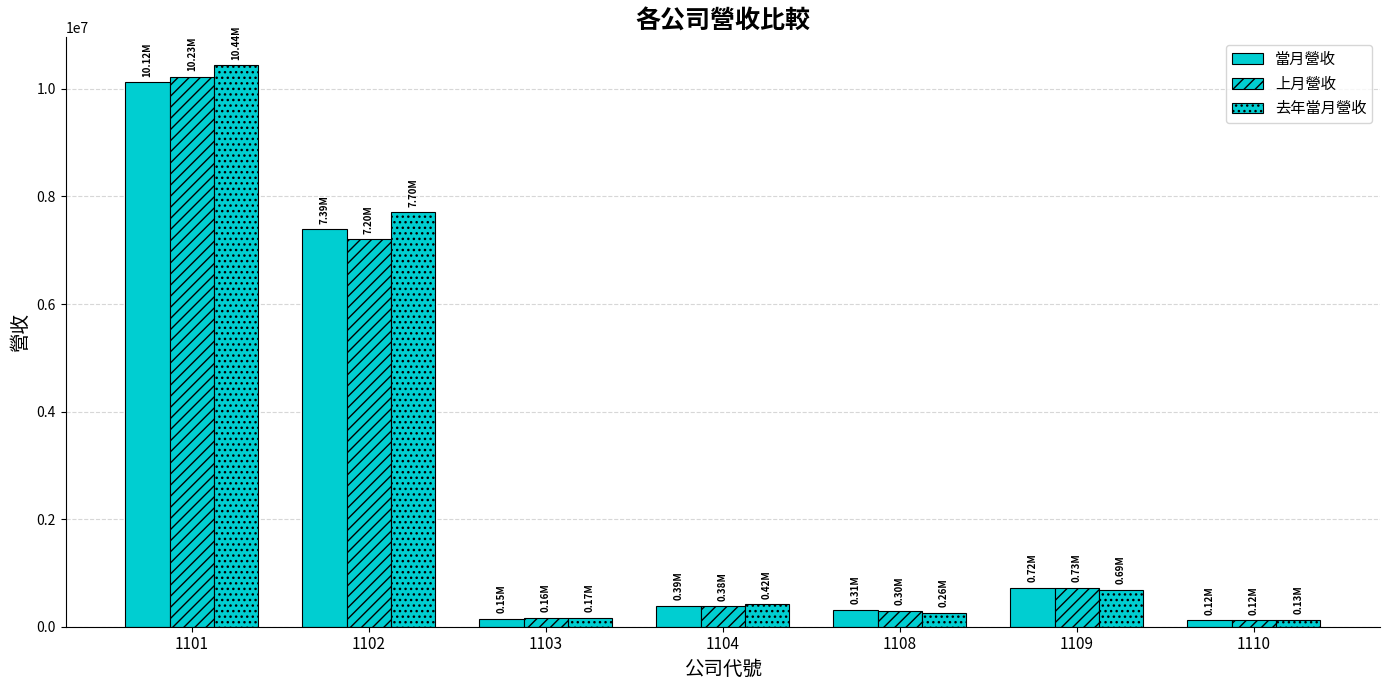

How many series are shown in this chart?

3